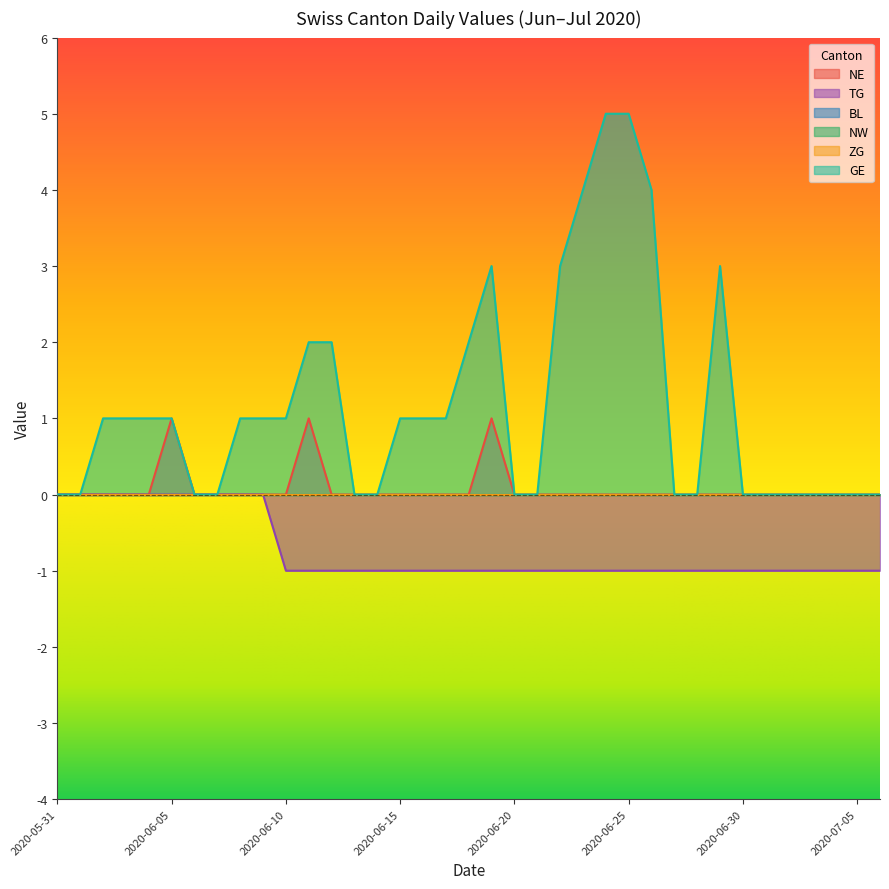

True or false: GE and NE cross at least once.

False